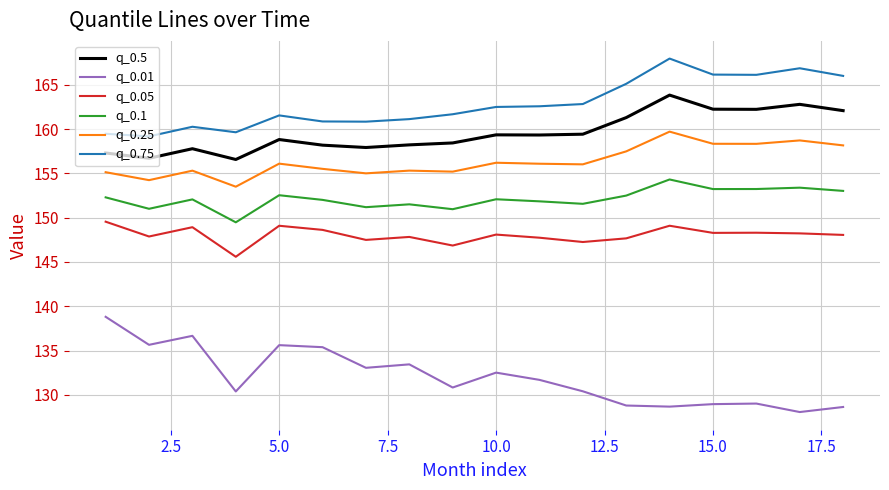

Which series has the largest total across all categories?

q_0.75